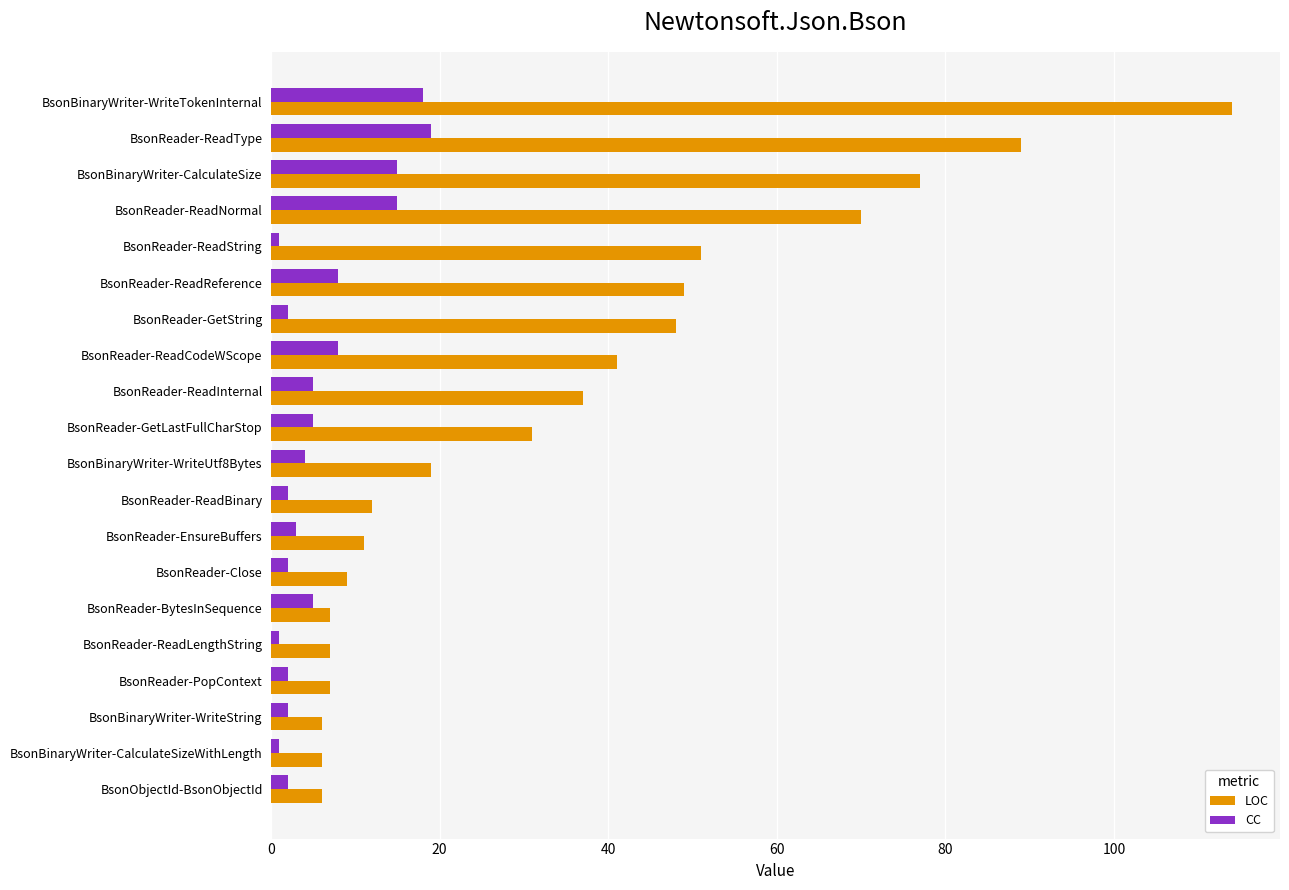

Is the value of CC at BsonBinaryWriter-WriteUtf8Bytes greater than the value of LOC at BsonReader-BytesInSequence?

No